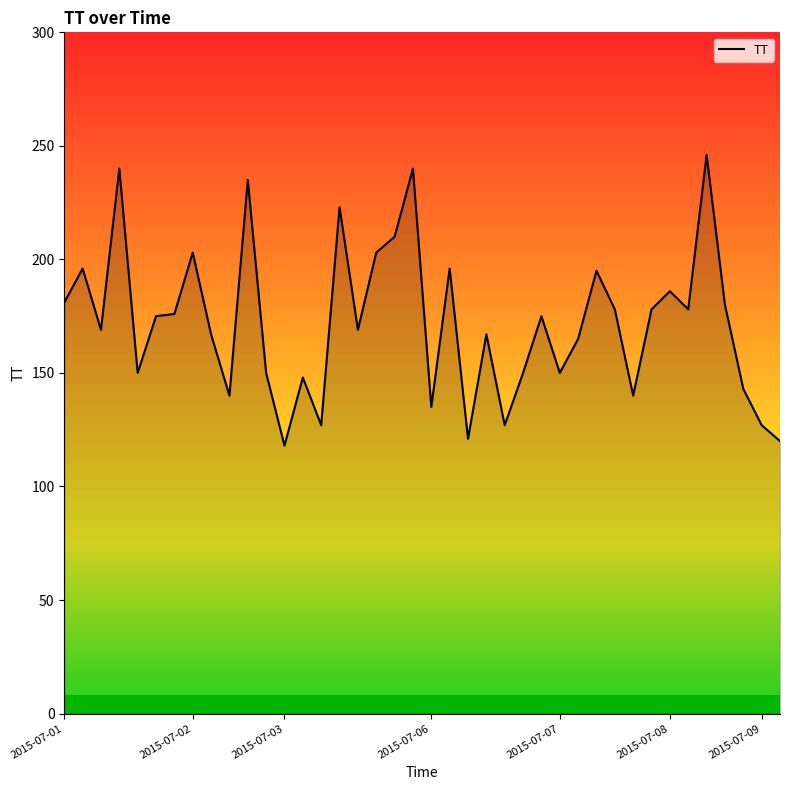

What is the difference between the maximum and minimum values?

128